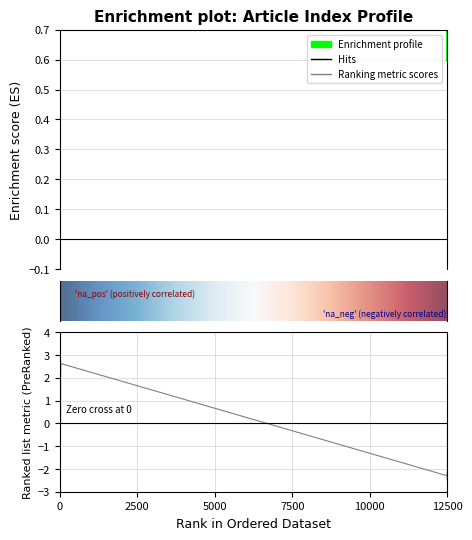

How many values are below 2?

11